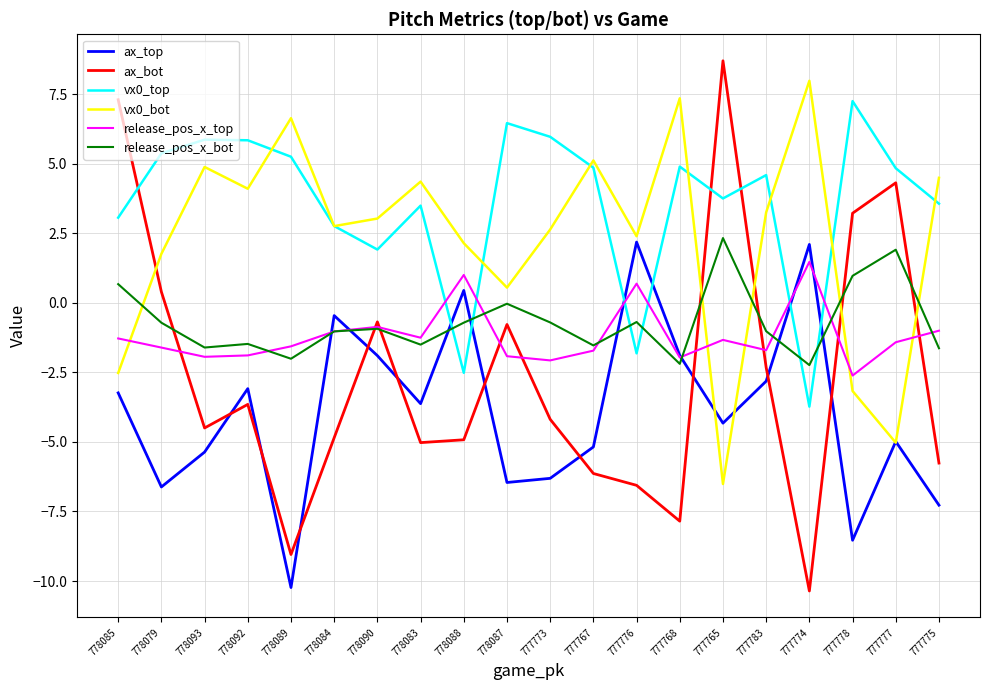

Is it true that ax_top equals -1.9 at 777768?

True